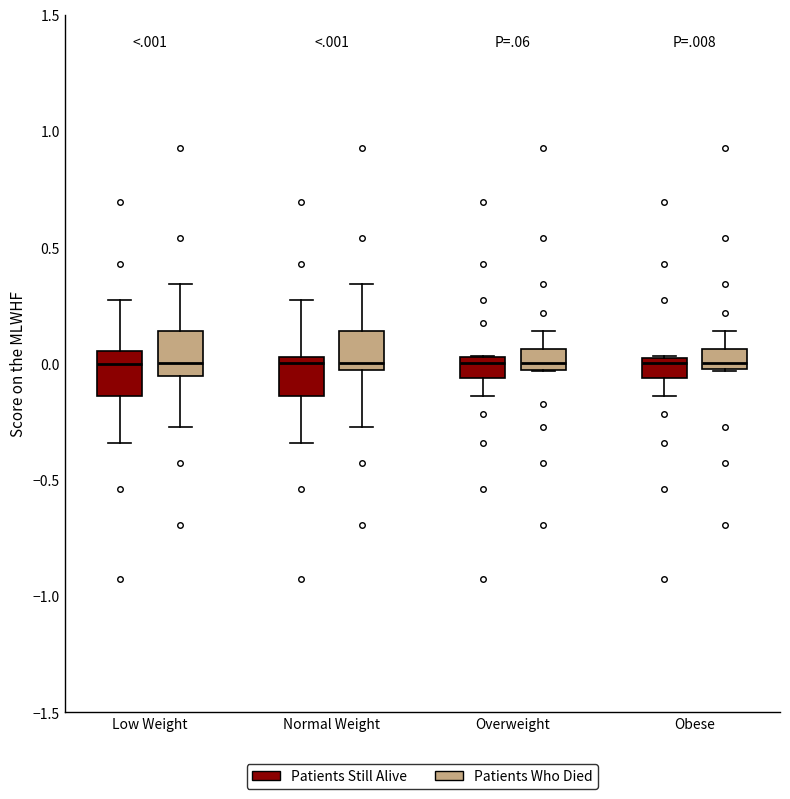

Reading left to right, read every box against the y-axis: the position of its median line, the range the box covers, and the ends of its whiskers. The values are not printed on the chart, so give them approximately, as read against the axis.

Low Weight (Patients Still Alive): median 0.00, box -0.15 to 0.05, whiskers -0.35 to 0.25
Low Weight (Patients Who Died): median 0.00, box -0.05 to 0.15, whiskers -0.25 to 0.35
Normal Weight (Patients Still Alive): median 0.00, box -0.15 to 0.05, whiskers -0.35 to 0.25
Normal Weight (Patients Who Died): median 0.00, box -0.05 to 0.15, whiskers -0.25 to 0.35
Overweight (Patients Still Alive): median 0.00, box -0.05 to 0.05, whiskers -0.15 to 0.05
Overweight (Patients Who Died): median 0.00, box -0.05 to 0.05, whiskers -0.05 to 0.15
Obese (Patients Still Alive): median 0.00 (just below the box's upper edge), box -0.05 to 0.00, whiskers -0.15 to 0.05
Obese (Patients Who Died): median 0.00 (just above the box's lower edge), box 0.00 to 0.05, whiskers -0.05 to 0.15